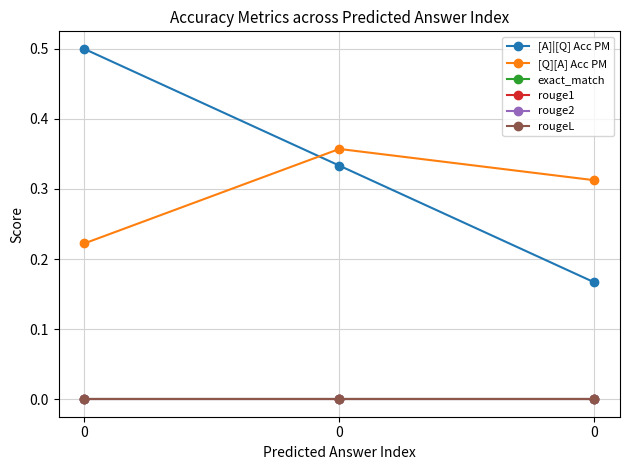

Is this an area chart (filled region under the line)?

No